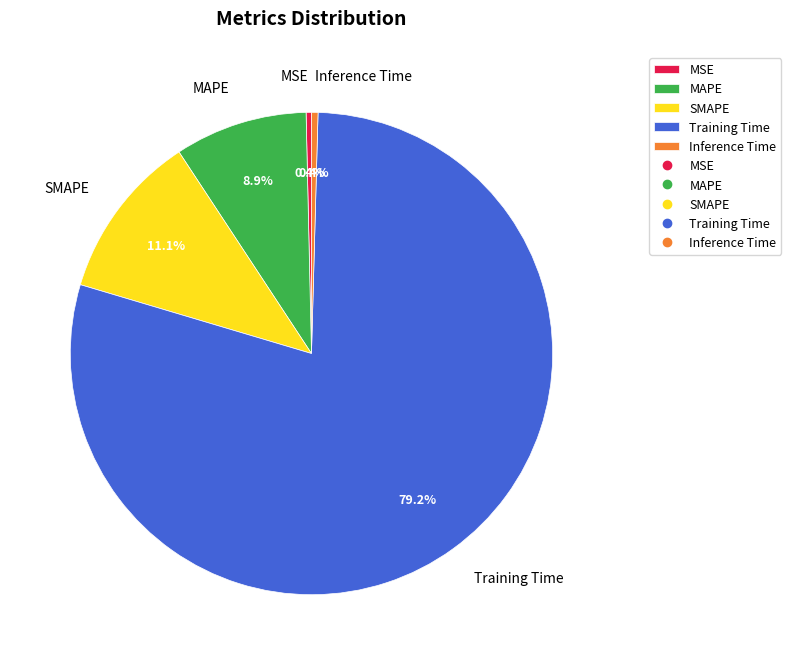

How much of the chart is everything except MAPE?

91.1%